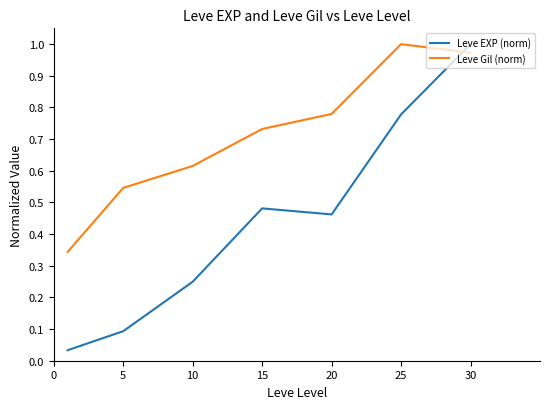

How many series are shown in this chart?

2